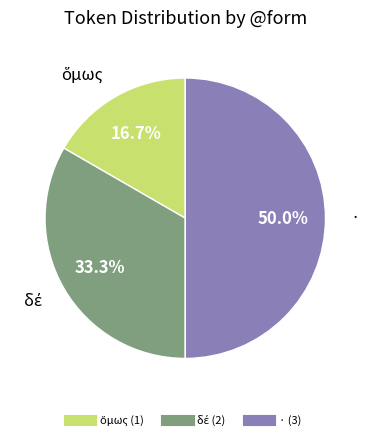

To the nearest percent, what percentage of the pie is ·?

50%